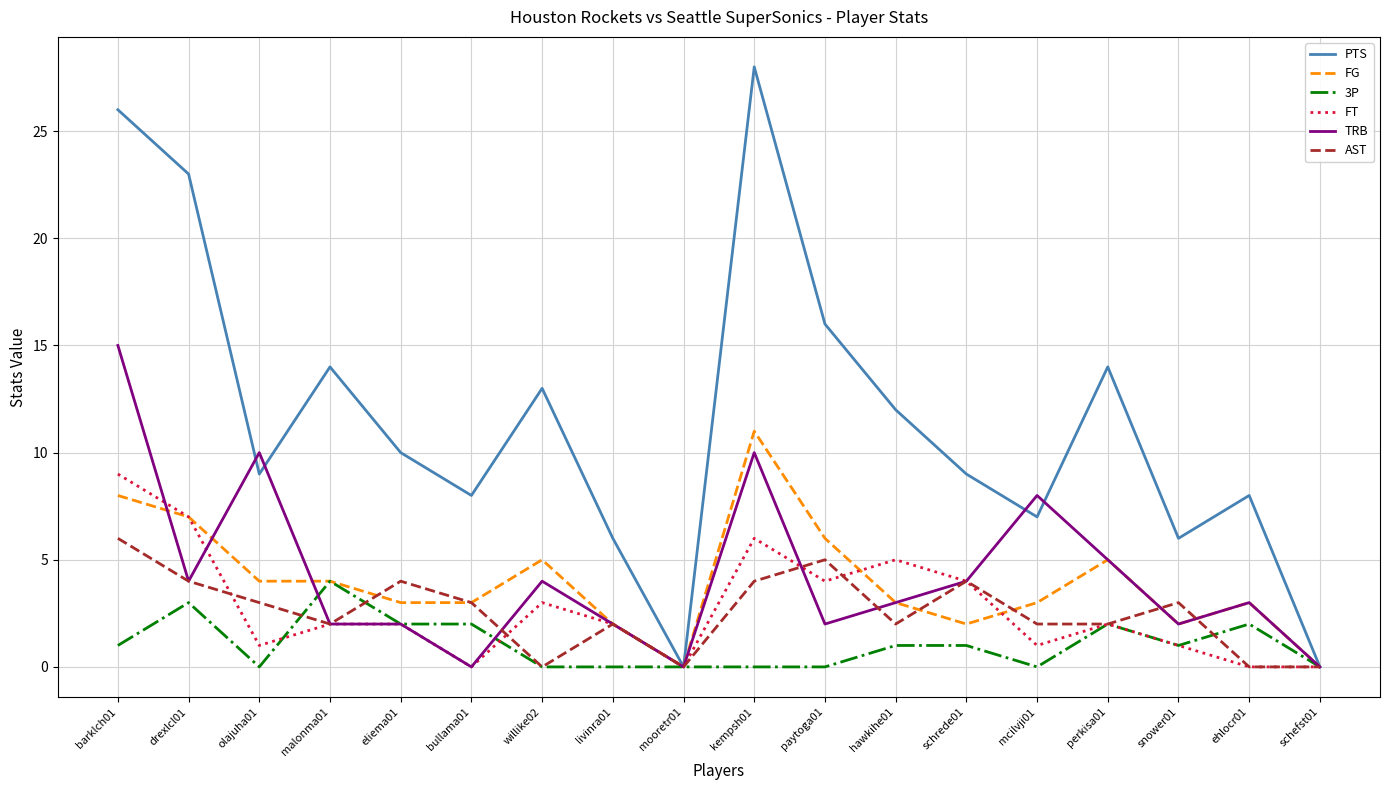

At which category is the sum across all series the highest?

barklch01